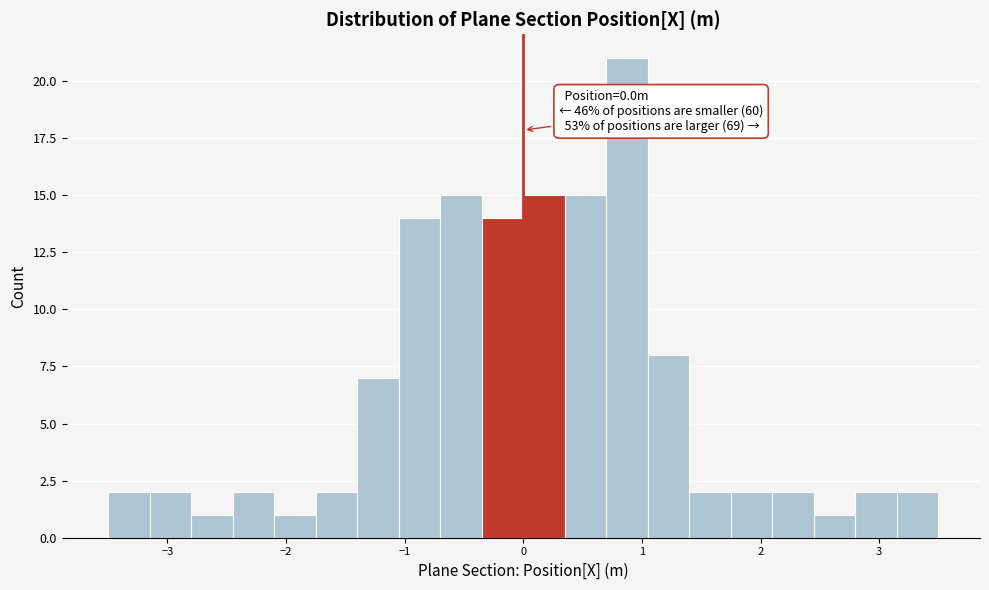

Around what value on the x-axis is the tallest bar? Give the approximate position of its centre, as read against the axis.

0.9